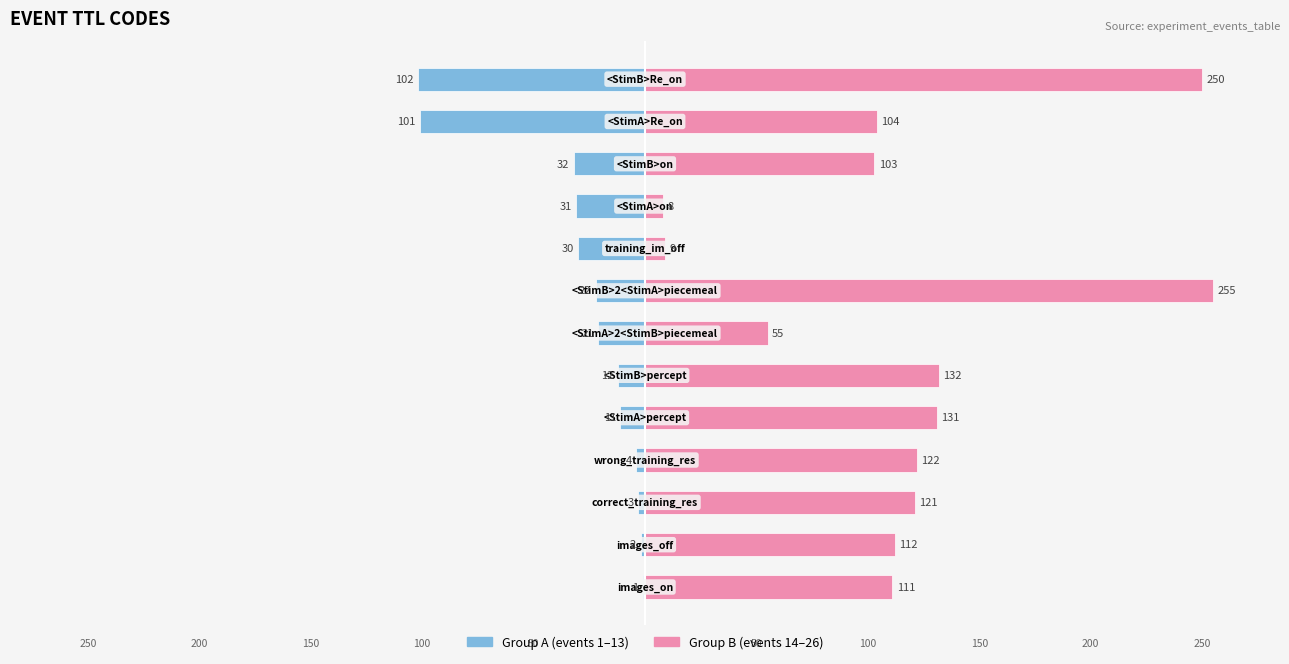

What is the difference between the second highest and second lowest values in the Group A (first 13) series?

99